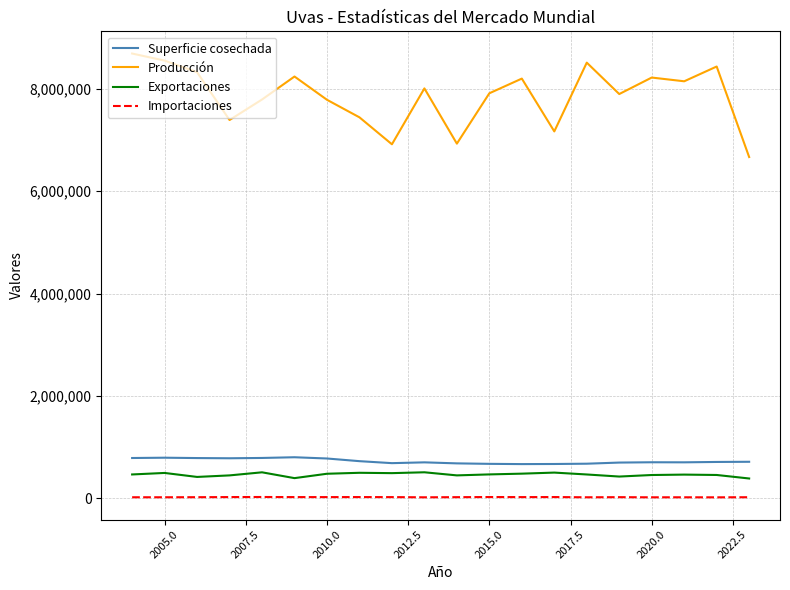

Which series has the largest total across all categories?

Producción